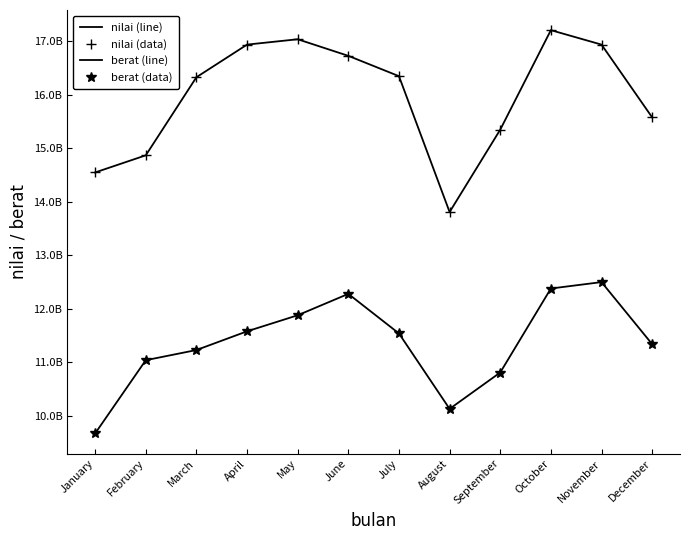

Reading left to right, what are all the values shown in this chart?

nilai (line): 14550000000	14870000000	16330000000	16940000000	17040000000	16730000000	16350000000	13810000000	15350000000	17210000000	16940000000	15580000000
nilai (data): 14550000000	14870000000	16330000000	16940000000	17040000000	16730000000	16350000000	13810000000	15350000000	17210000000	16940000000	15580000000
berat (line): 9671000000	11040000000	11230000000	11580000000	11880000000	12280000000	11540000000	10130000000	10810000000	12380000000	12500000000	11340000000
berat (data): 9671000000	11040000000	11230000000	11580000000	11880000000	12280000000	11540000000	10130000000	10810000000	12380000000	12500000000	11340000000